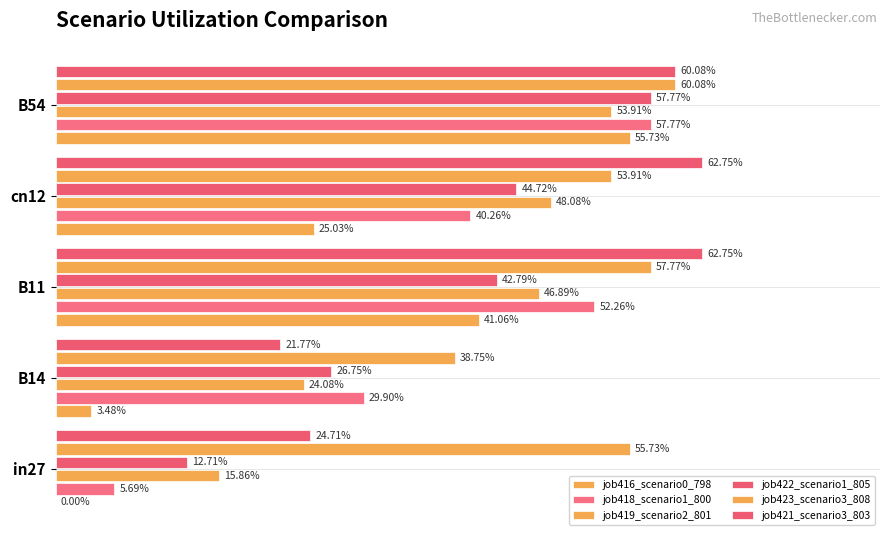

List the series in order of their peak value, highest first.

job421_scenario3_803, job423_scenario3_808, job418_scenario1_800, job422_scenario1_805, job416_scenario0_798, job419_scenario2_801